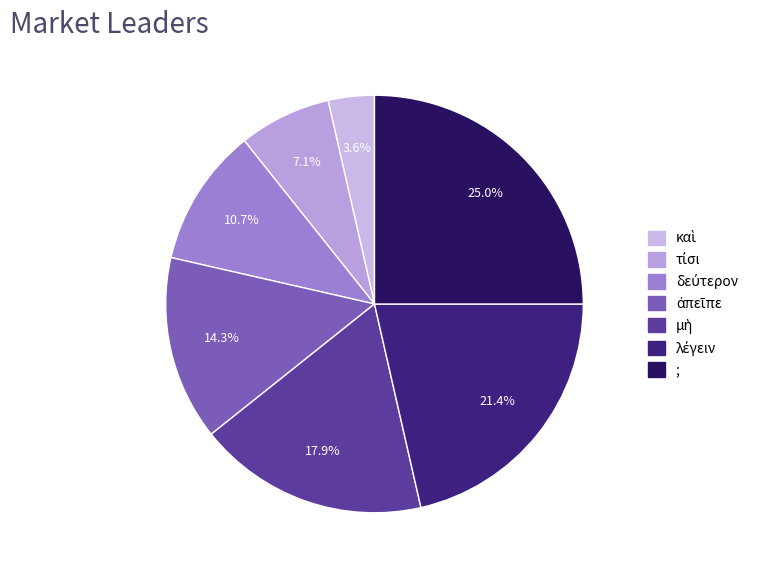

How many slices are in this pie chart?

7